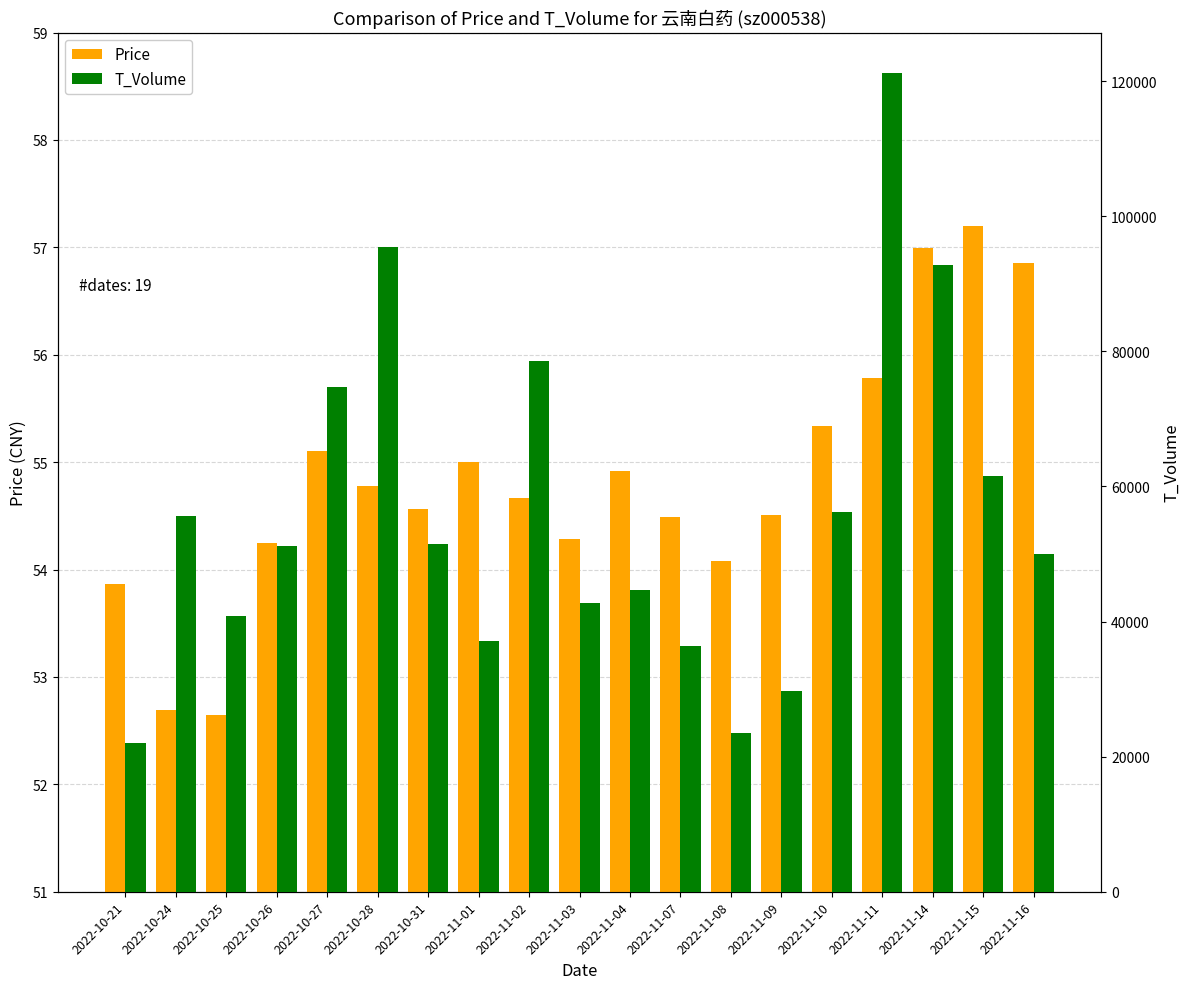

How many values in the T_Volume series are below 51214?

9